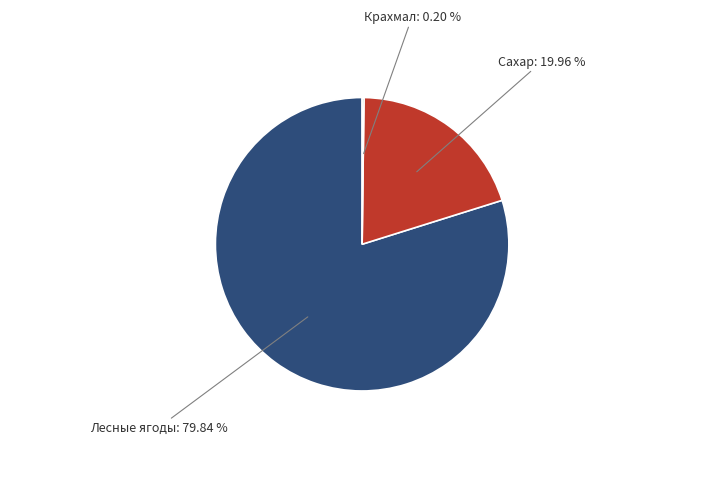

Is there any slice that represents more than half of the pie?

Yes